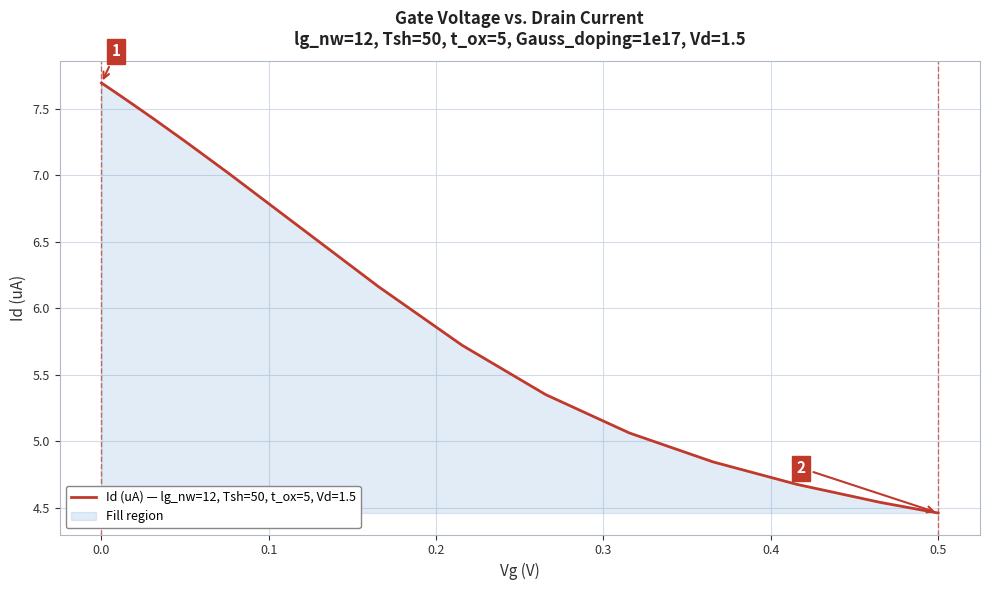

What is the maximum value shown in the chart?

7.7